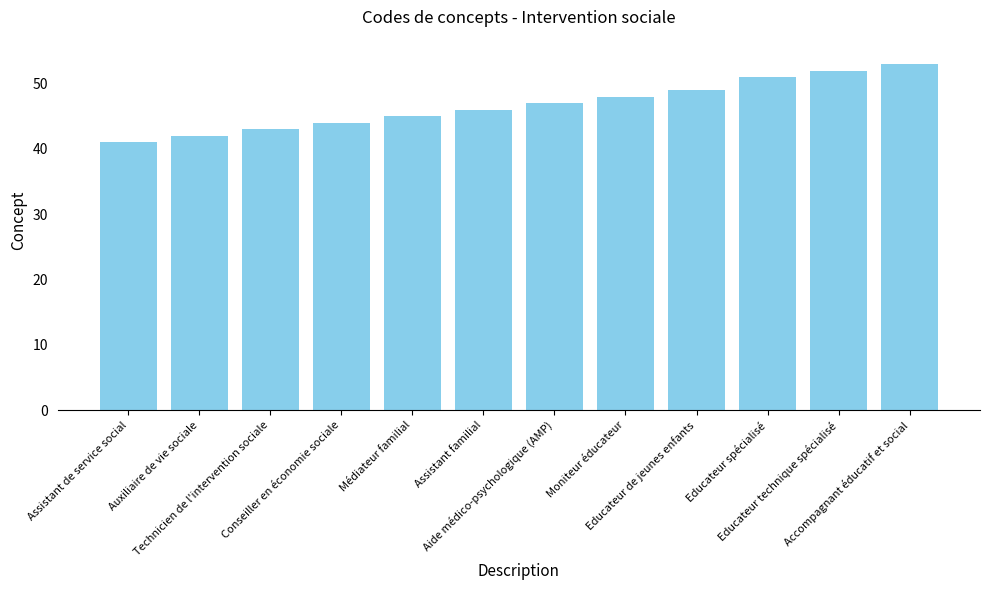

What is the difference between the maximum and minimum values?

12